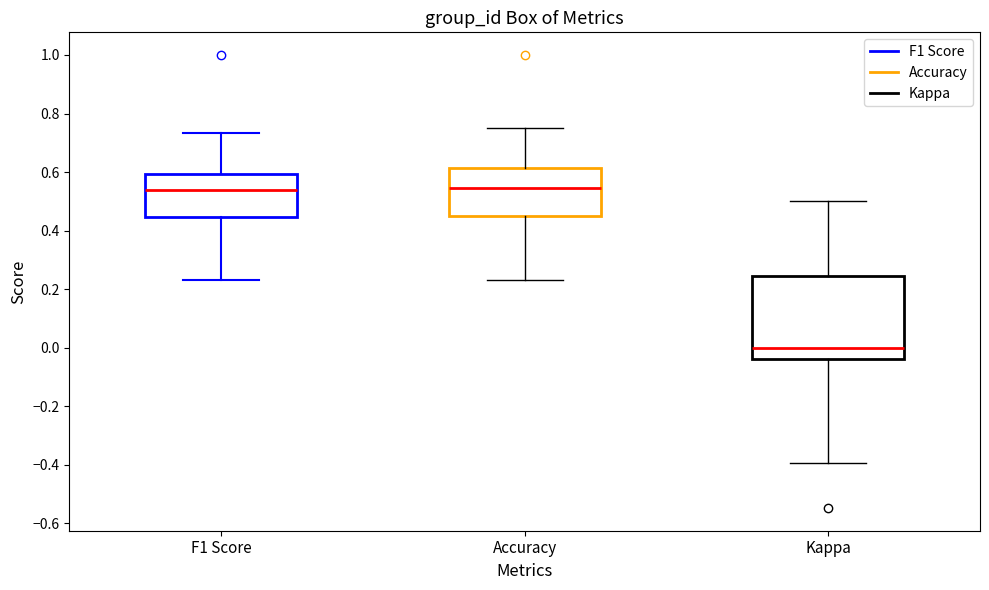

Where does the upper whisker of the box for Kappa end on the y-axis? The values are not printed on the chart, so give them approximately, as read against the axis.

0.50